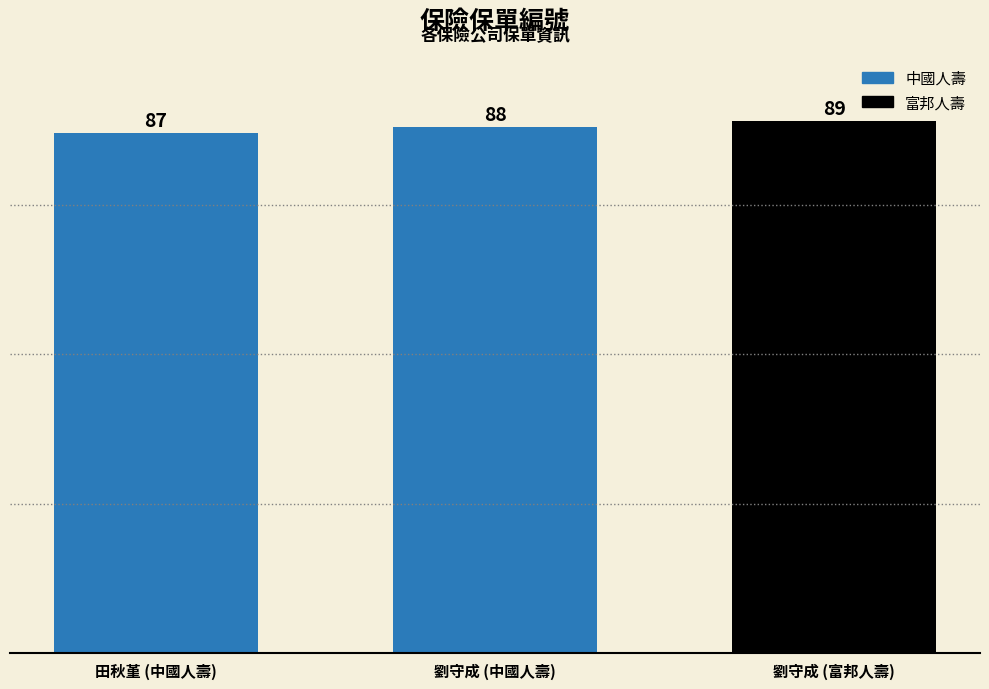

How many values are between 87 and 89?

3